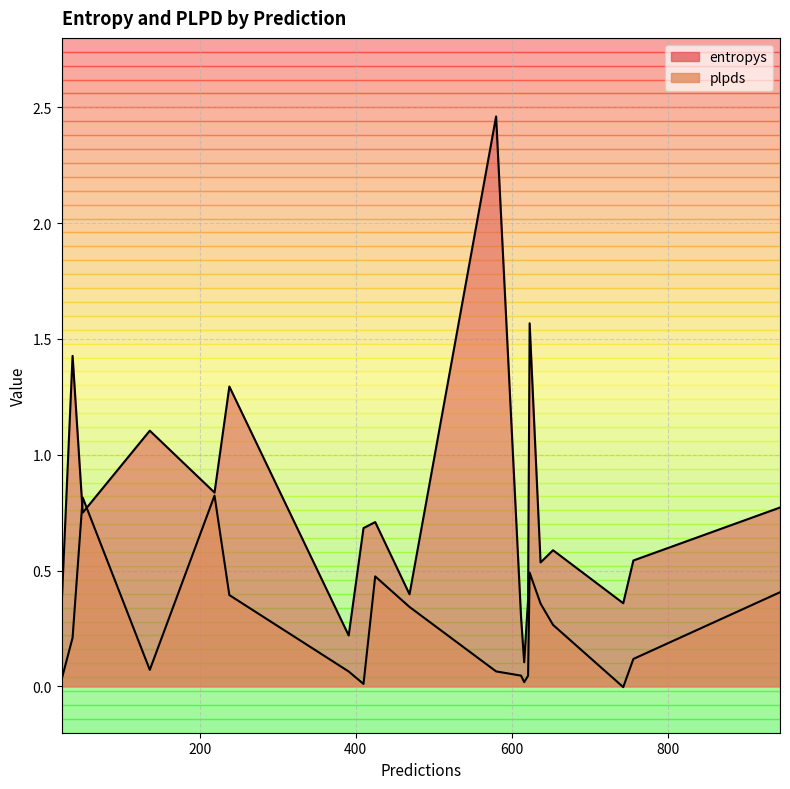

List the labels in order of plpds value, largest first.

219, 50, 623, 425, 944, 238, 637, 469, 653, 37, 756, 136, 580, 391, 612, 621, 23, 616, 410, 743